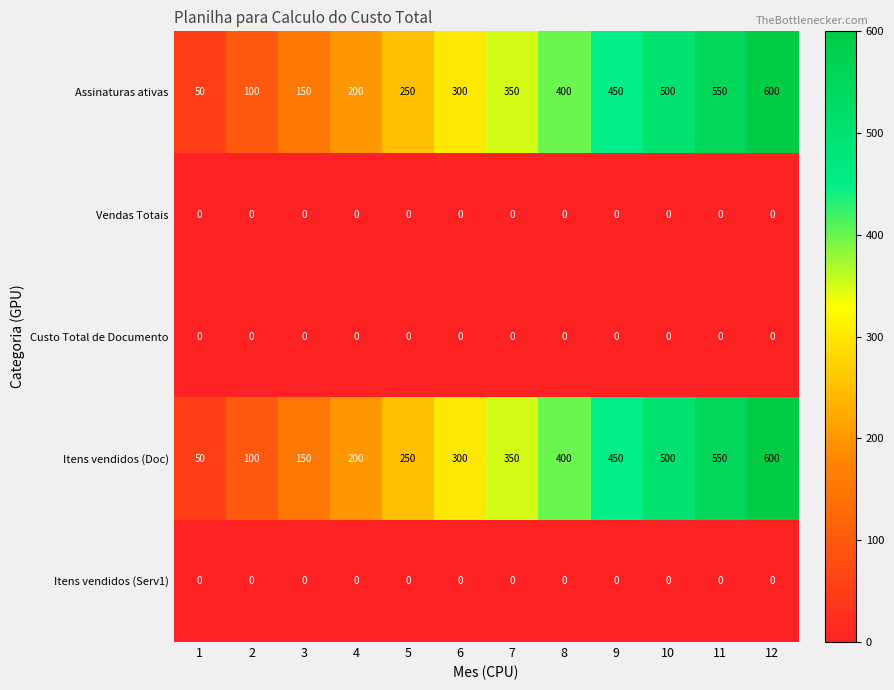

Rank the categories by Itens vendidos (Doc) value from lowest to highest.

1, 2, 3, 4, 5, 6, 7, 8, 9, 10, 11, 12